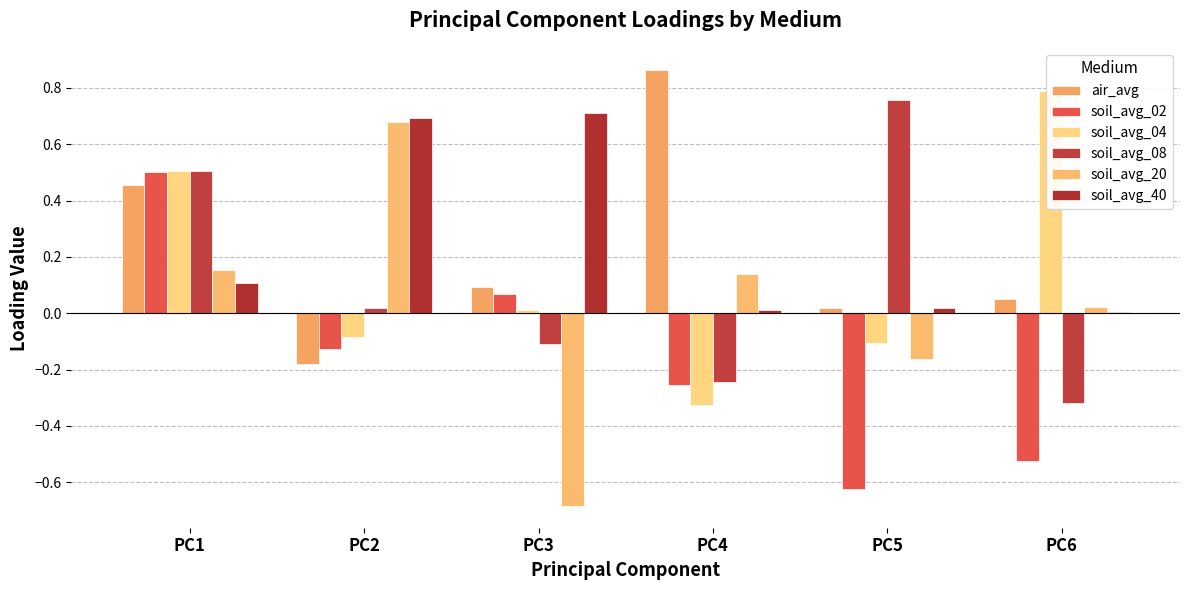

List the series in order of their peak value, highest first.

air_avg, soil_avg_04, soil_avg_08, soil_avg_40, soil_avg_20, soil_avg_02